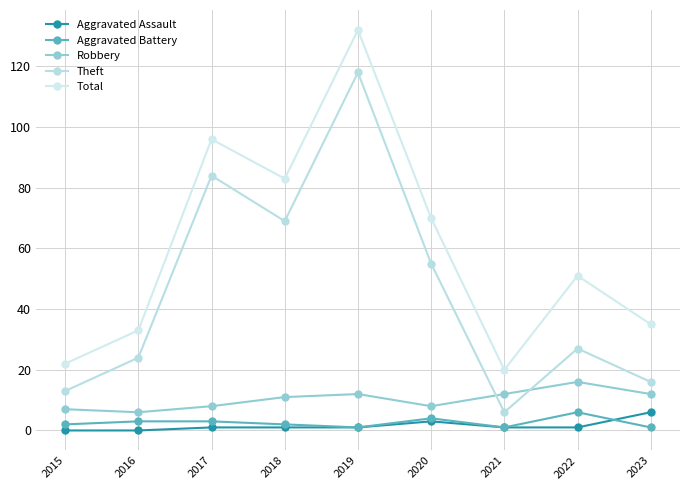

True or false: Total and Aggravated Assault intersect in this chart.

False